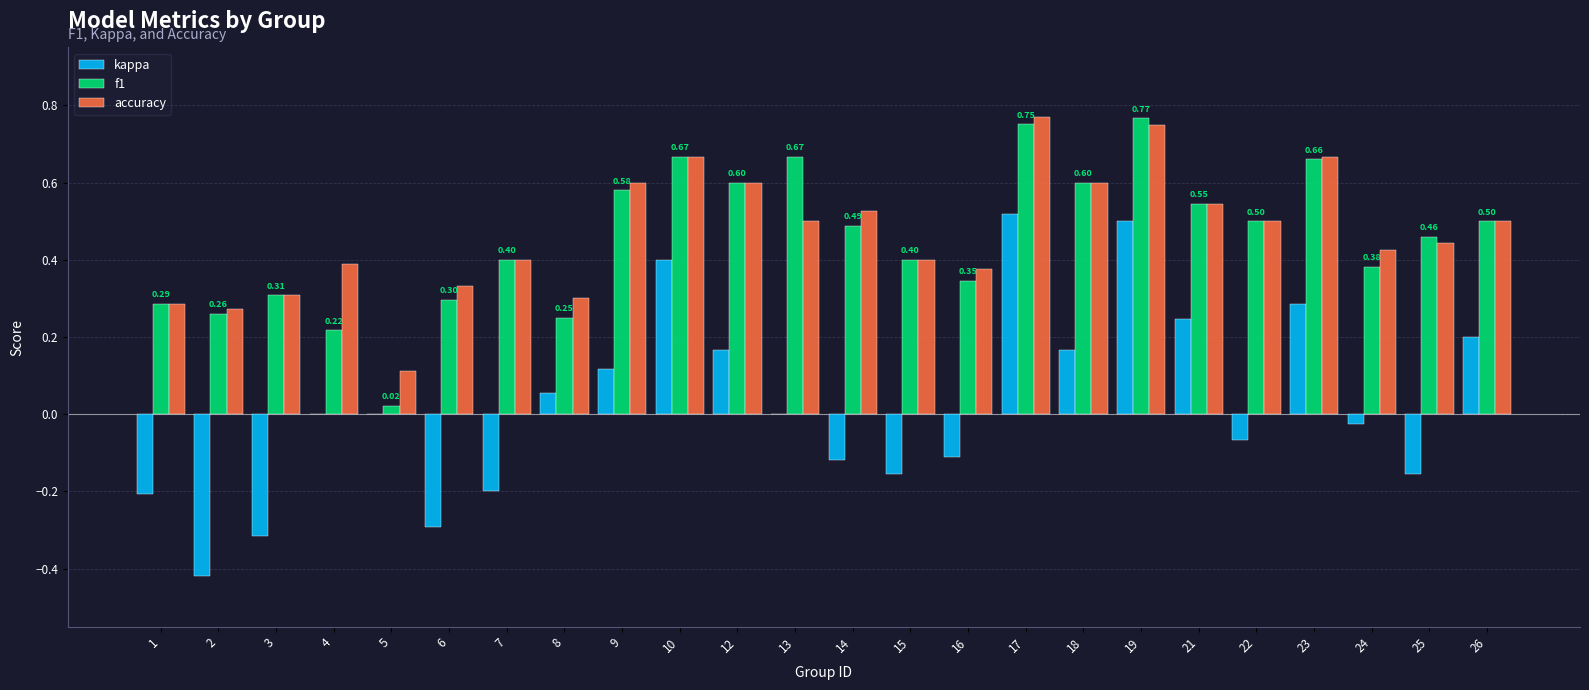

Is it true that accuracy equals 0.3 at 8?

True